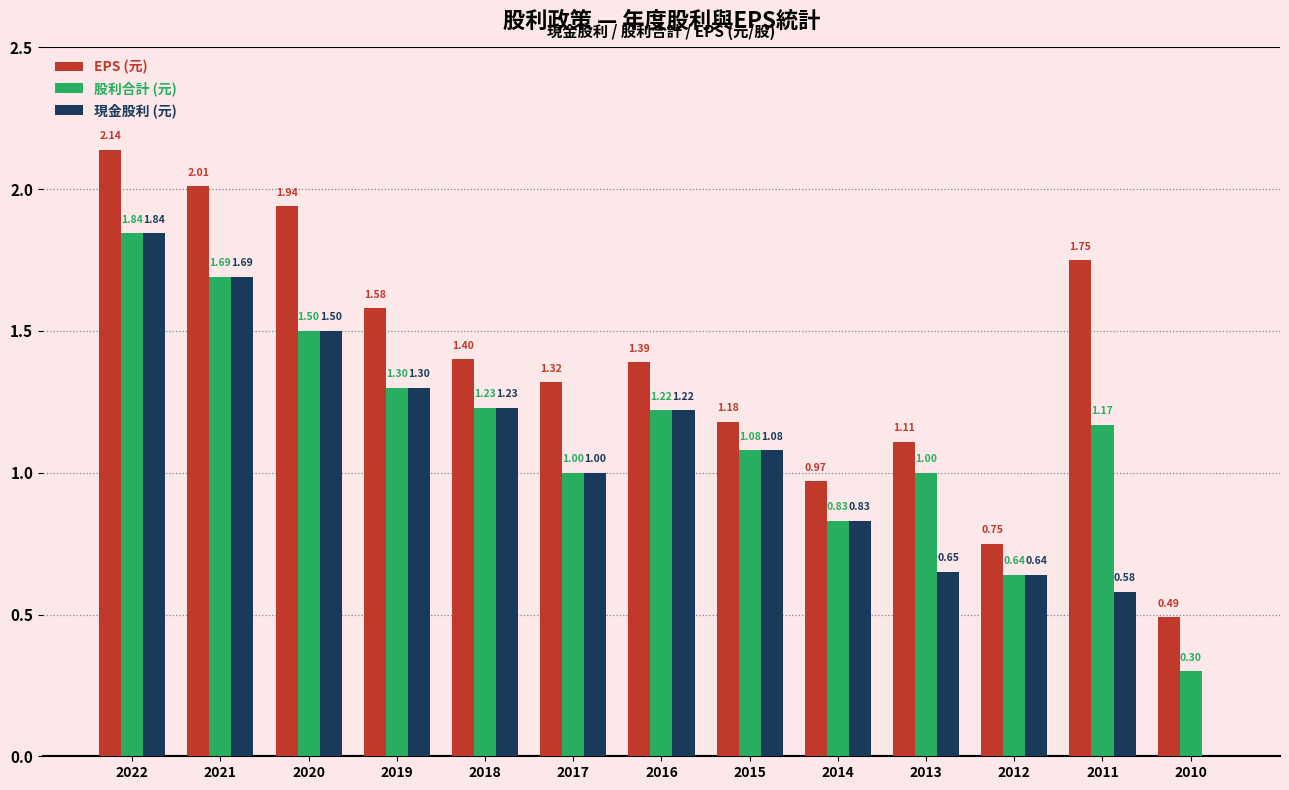

Which category has the highest value in the EPS (元) series?

2022